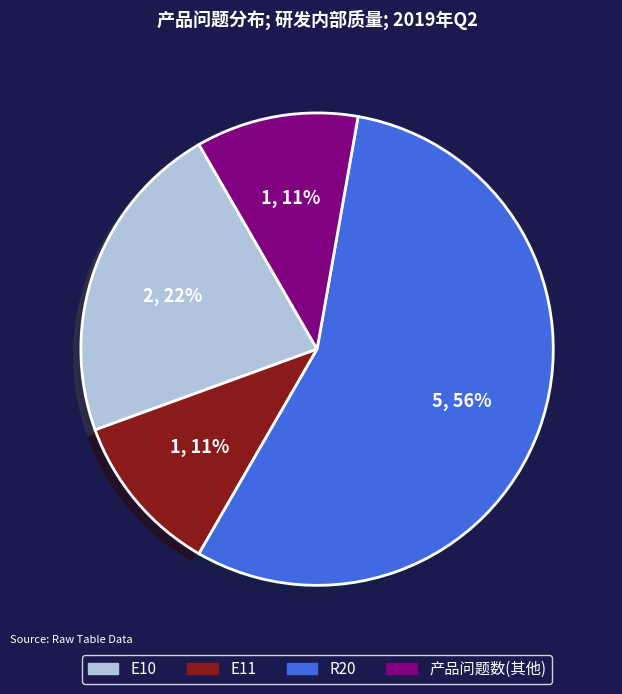

To the nearest percent, what is the combined percentage of 产品问题数 and E11?

22%